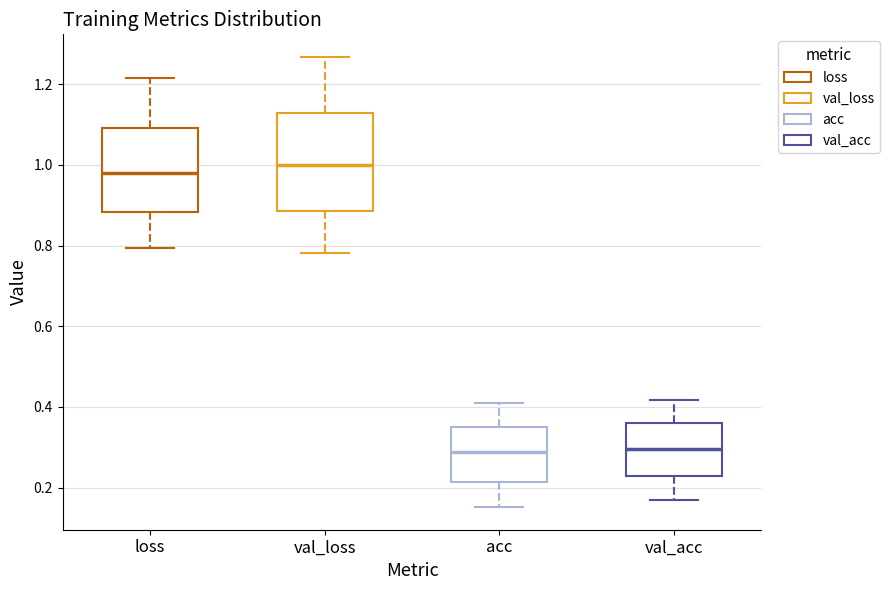

Reading left to right, transcribe this box plot: for each box, give where its median line is, the range the box spans, and where its two whiskers end, as read against the y-axis. The values are not printed on the chart, so give them approximately, as read against the axis.

loss: median 0.98, box 0.88 to 1.10, whiskers 0.80 to 1.22
val_loss: median 1.00, box 0.88 to 1.12, whiskers 0.78 to 1.26
acc: median 0.28, box 0.22 to 0.36, whiskers 0.16 to 0.42
val_acc: median 0.30, box 0.22 to 0.36, whiskers 0.16 to 0.42